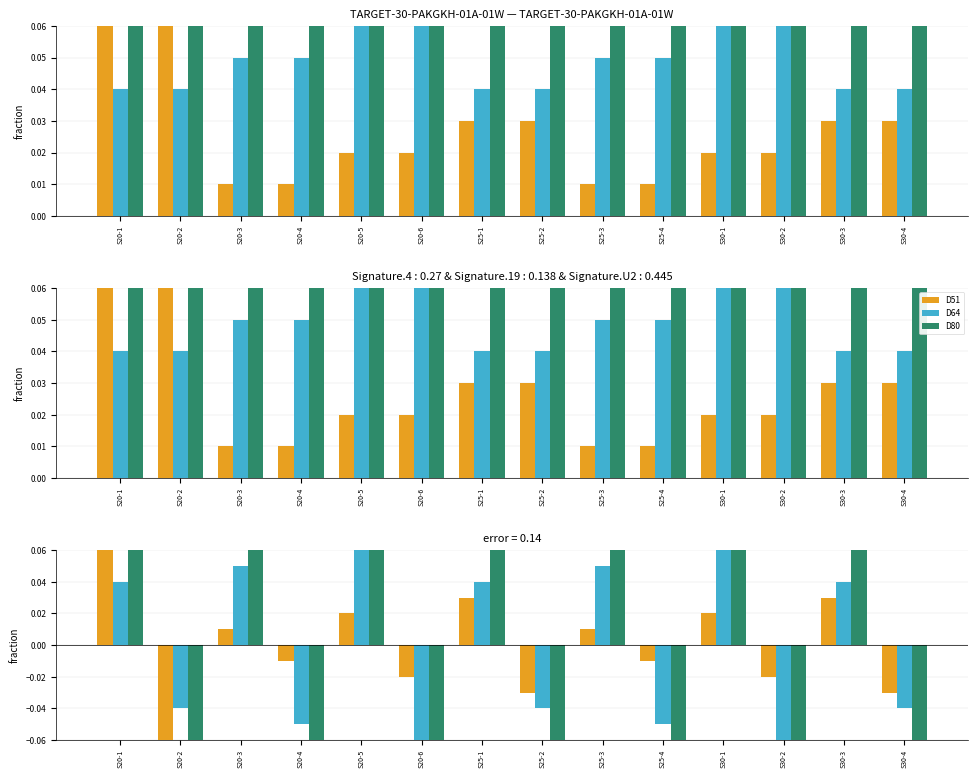

What is the difference between the second highest and second lowest values in the D51 series?

0.1